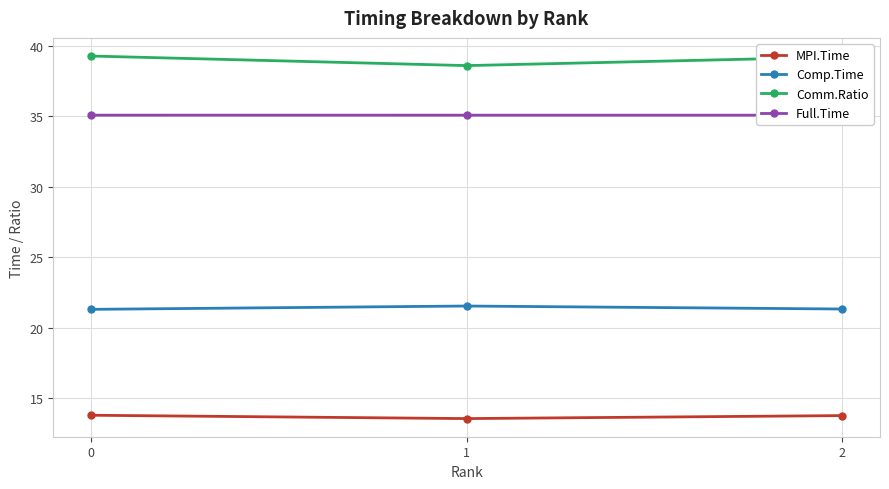

Between 1 and 2, which is larger?

2